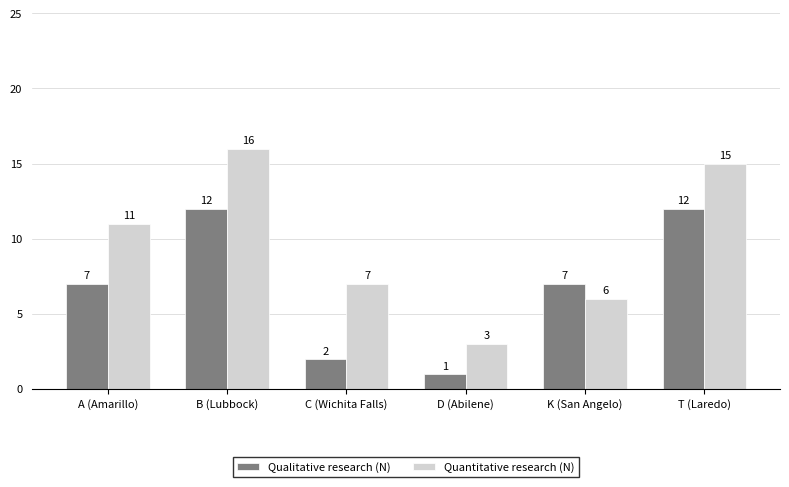

Is it true that Quantitative research (N) equals 6 at K (San Angelo)?

True